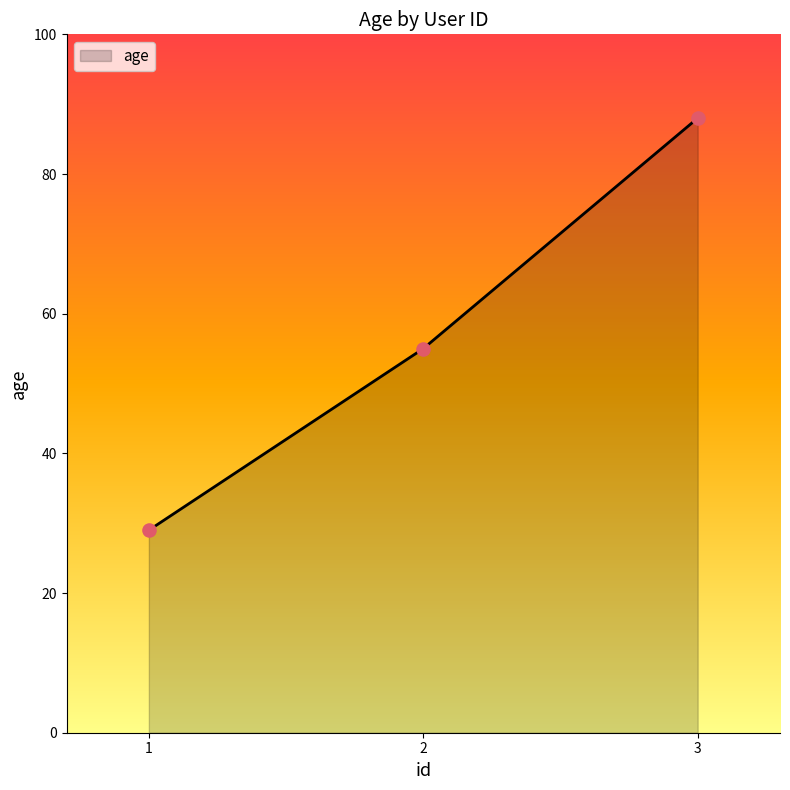

Between 3 and 1, which is larger?

3